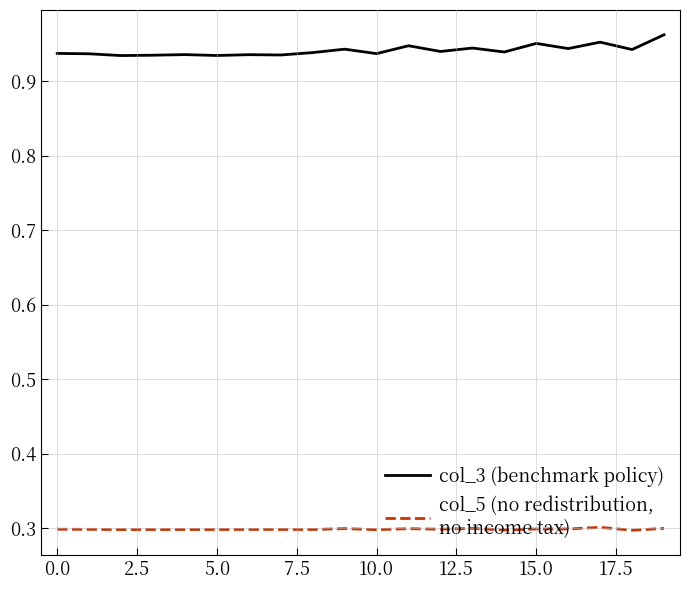

What is the minimum value shown in the chart?

0.3